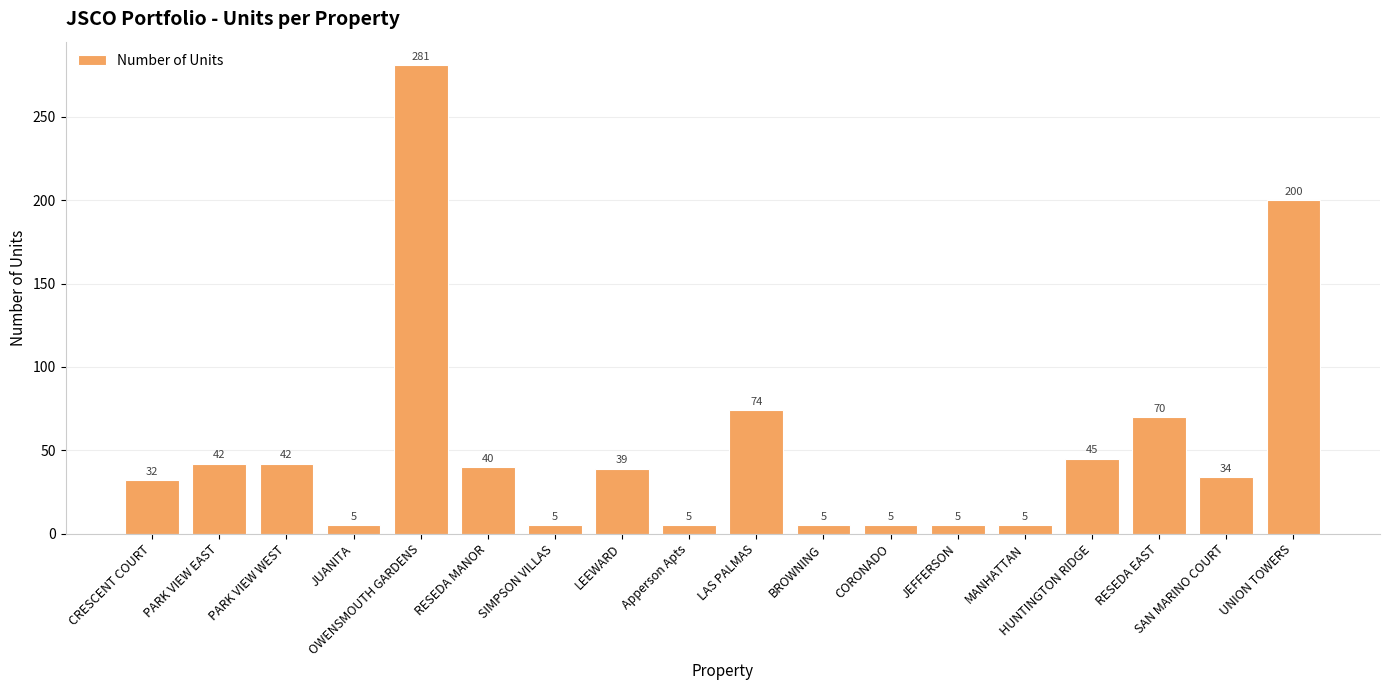

At which label does the data first exceed 39?

PARK VIEW EAST